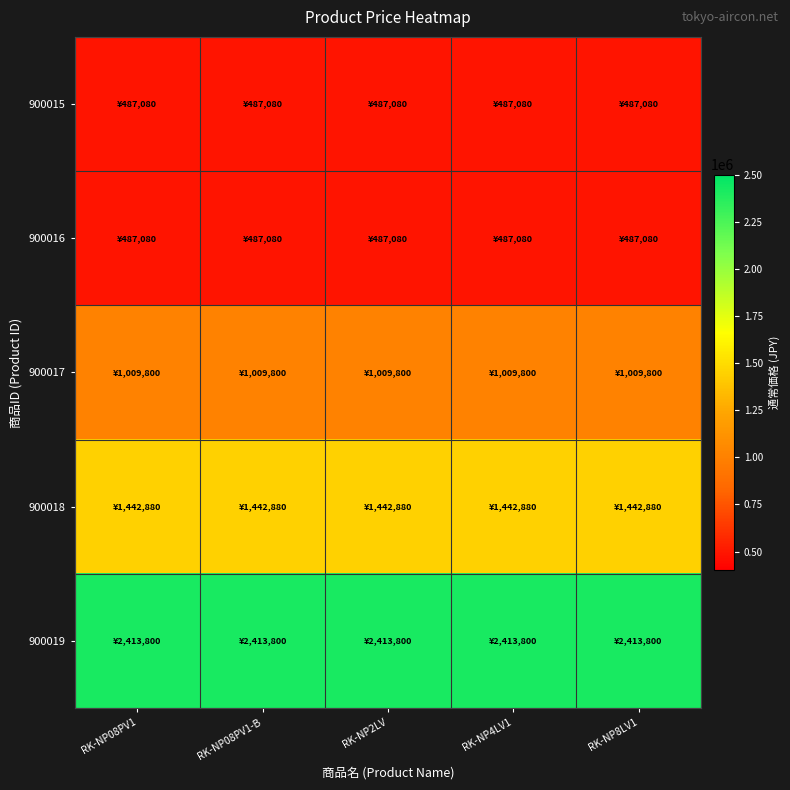

Which series has the largest range (max minus min)?

900015